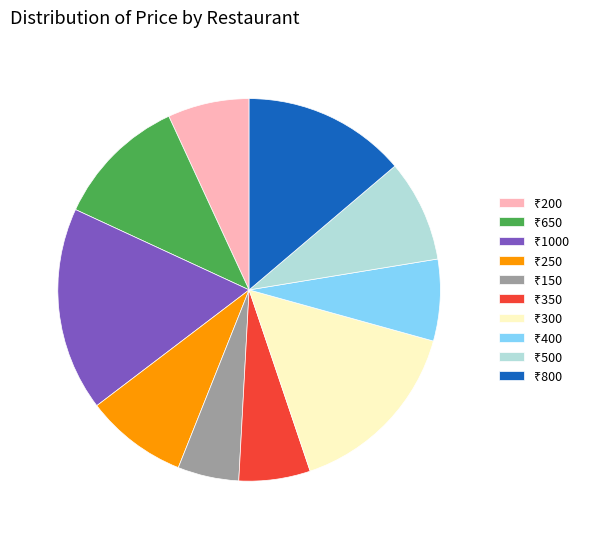

Does any single category account for the majority?

No